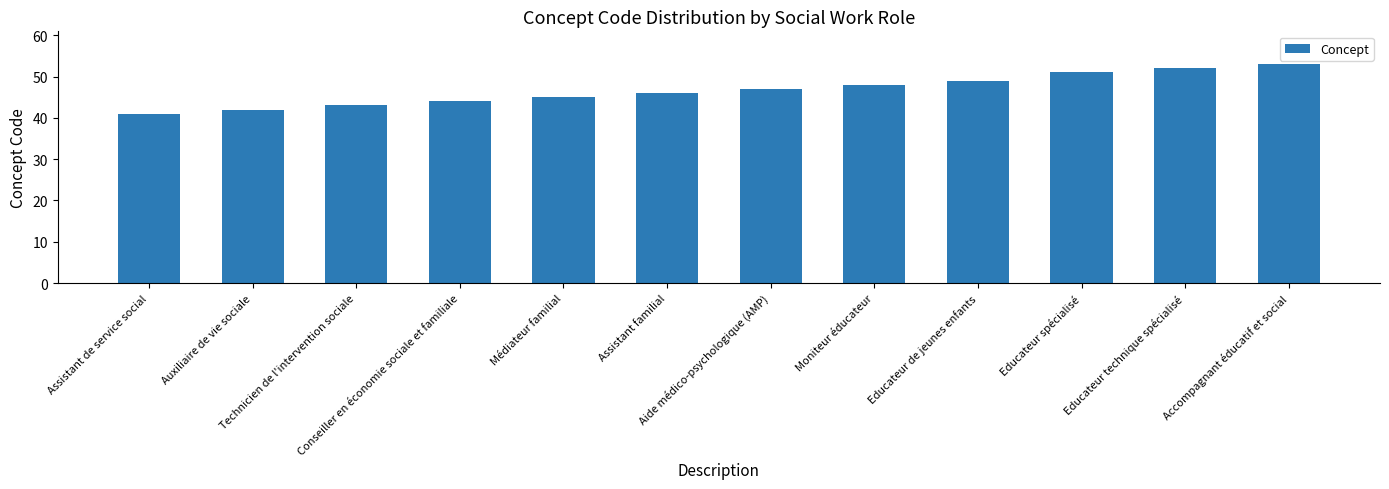

How many values are below 47?

6